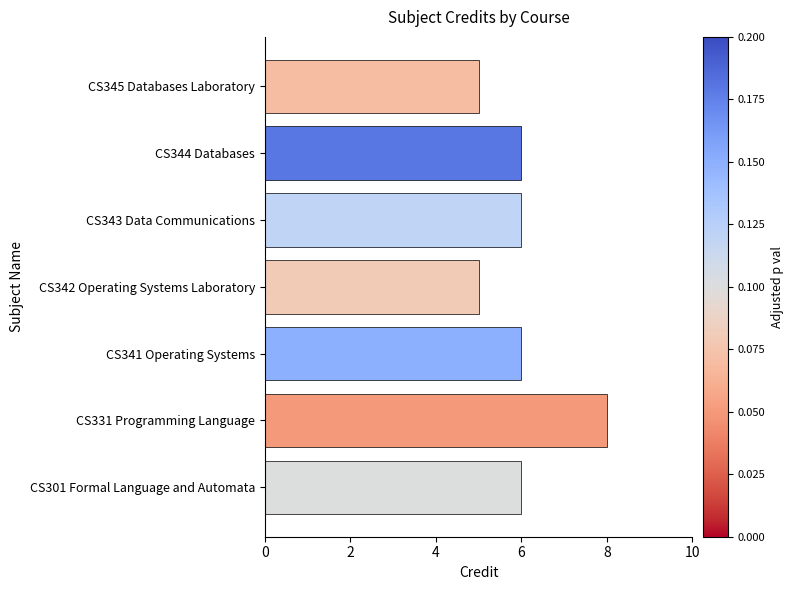

Which has a higher value, CS345 Databases Laboratory or CS343 Data Communications?

CS343 Data Communications